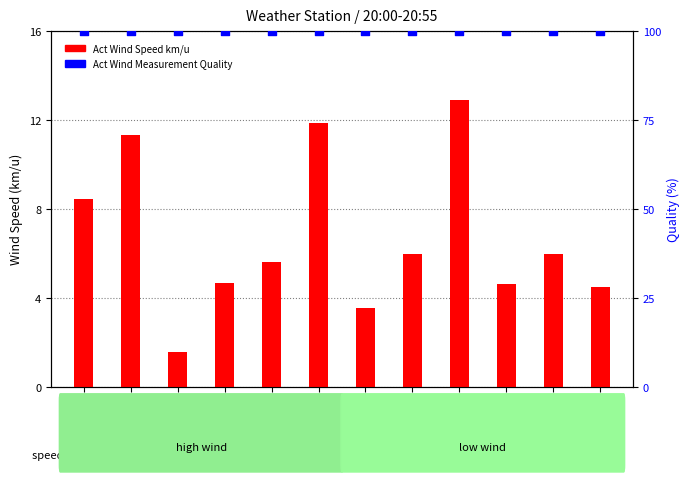

At which category is the sum across all series the highest?

20:40